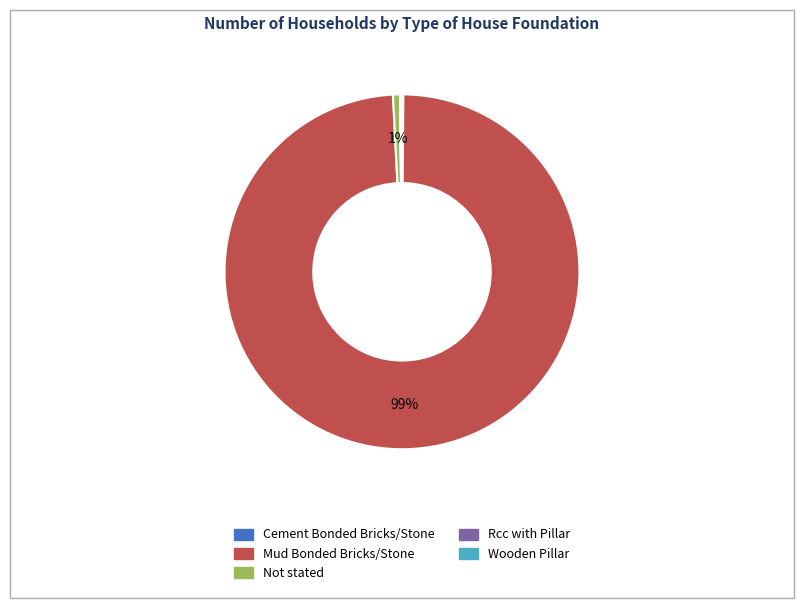

What is the largest slice in the pie chart?

Mud Bonded Bricks/Stone